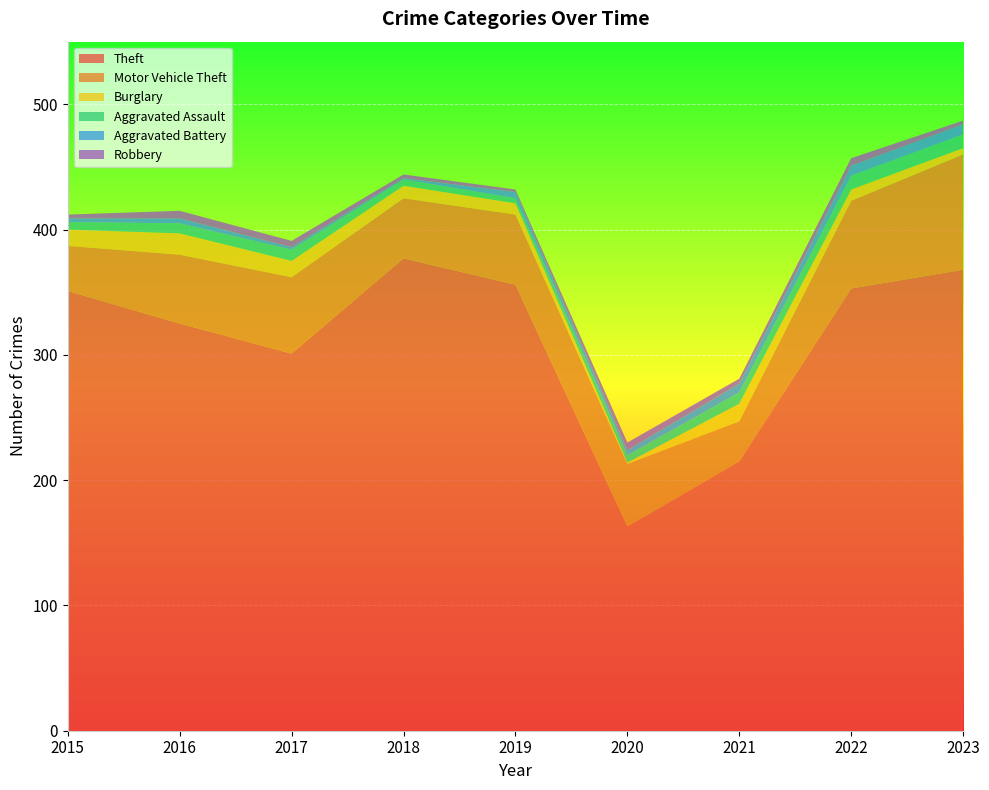

Reading left to right, what are all the values shown in this chart?

Theft: 351	325	301	377	356	163	215	353	368
Motor Vehicle Theft: 36	55	61	48	56	50	32	70	92
Burglary: 13	17	13	10	9	1	14	9	5
Aggravated Assault: 6	8	9	5	4	6	9	11	11
Aggravated Battery: 3	4	2	1	5	4	7	8	8
Robbery: 3	6	5	3	2	6	4	6	3